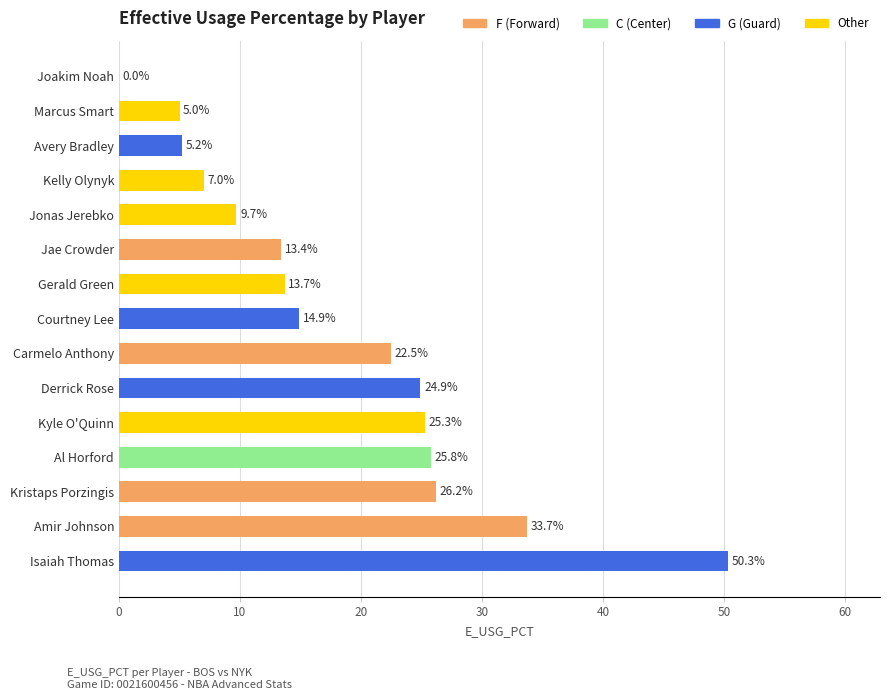

Are the bars horizontal?

Yes